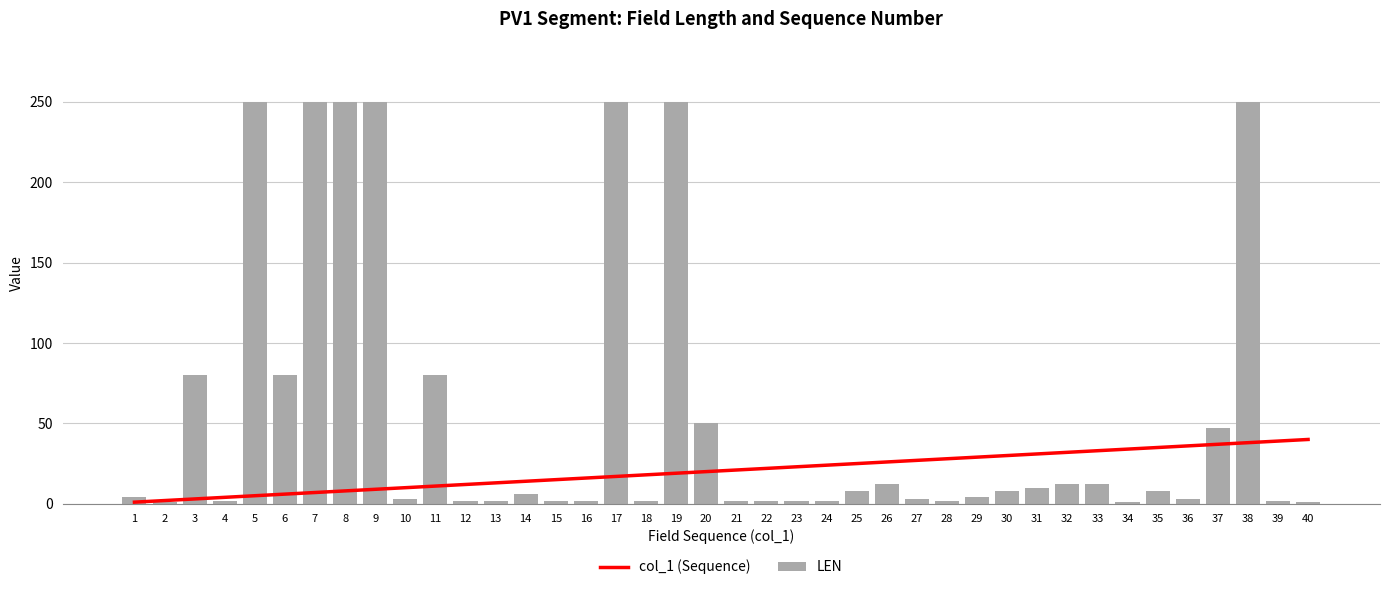

Count the number of data series in this chart.

2